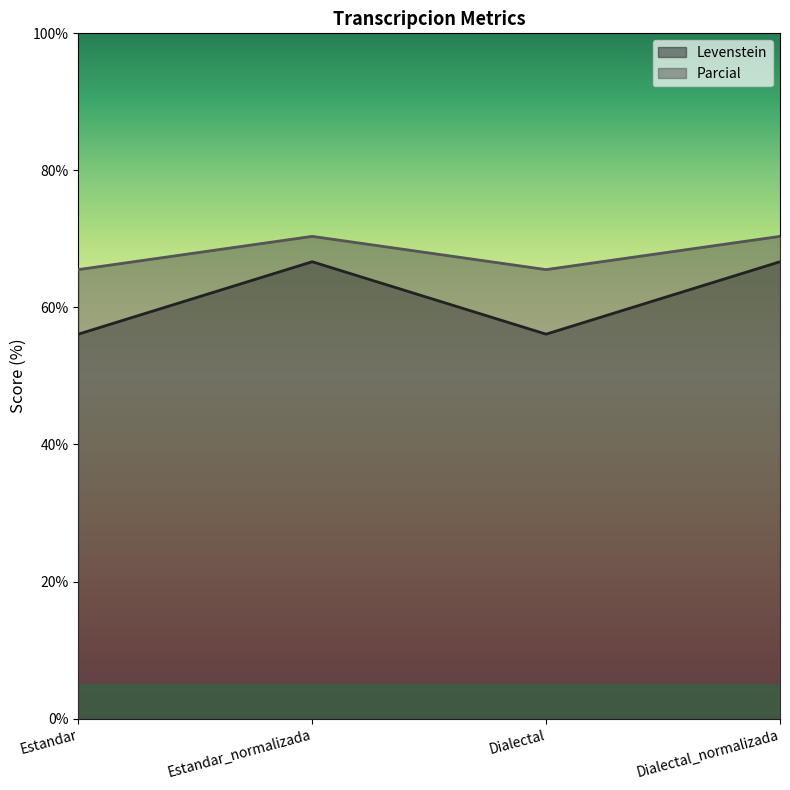

Rank the series at Dialectal_normalizada from highest to lowest value.

Parcial, Levenstein